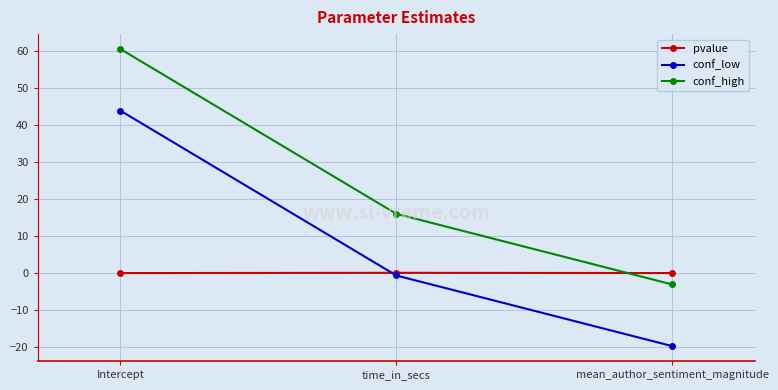

Which series has the largest range (max minus min)?

conf_low